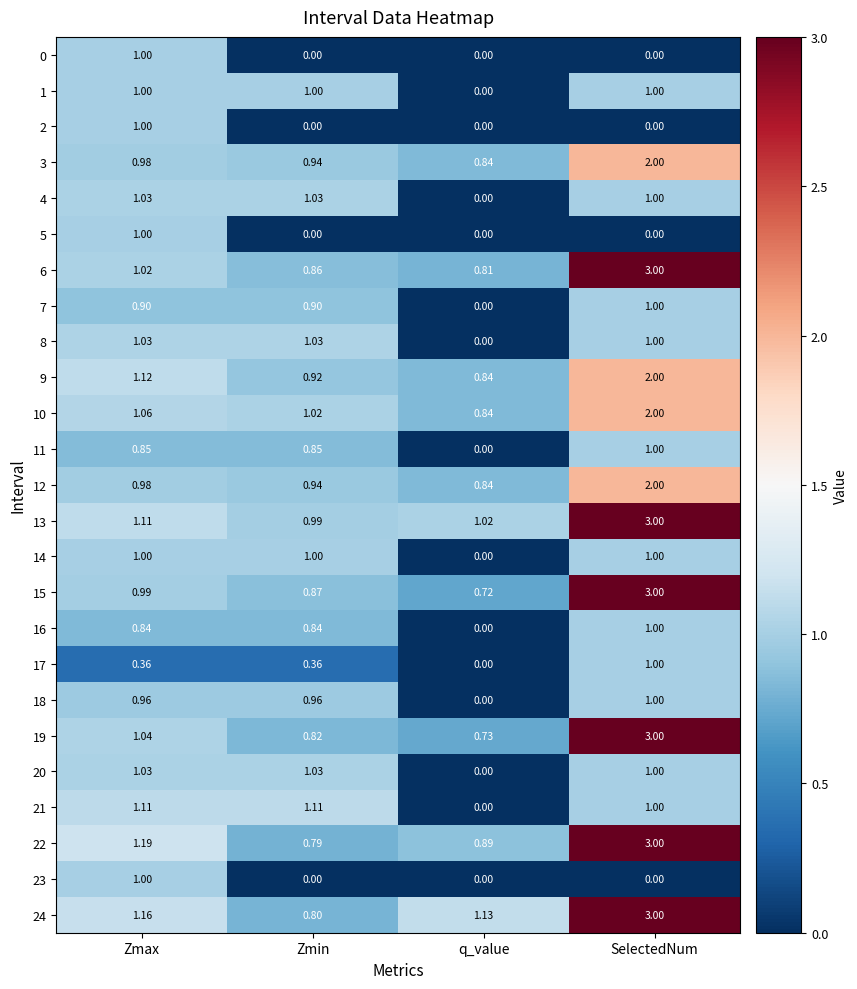

Rank the categories by 9 value from lowest to highest.

q_value, Zmin, Zmax, SelectedNum